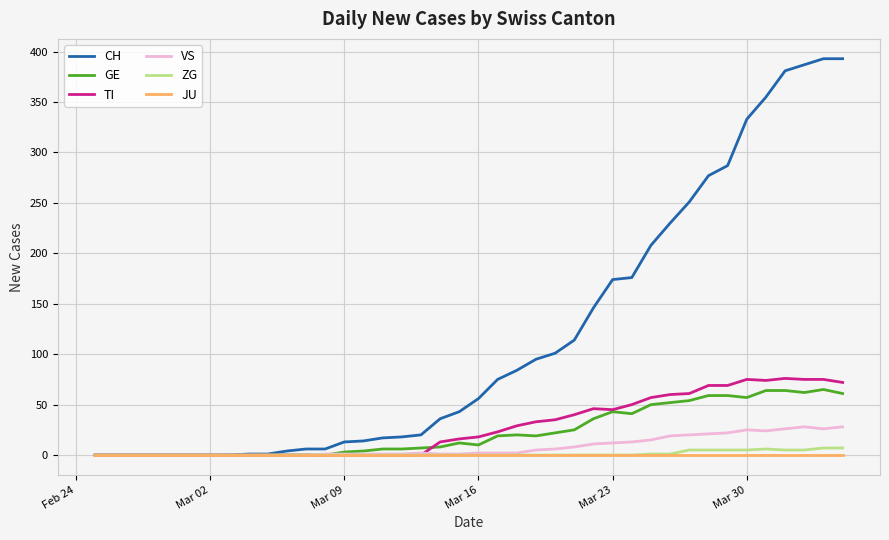

Which series has the largest total across all categories?

CH